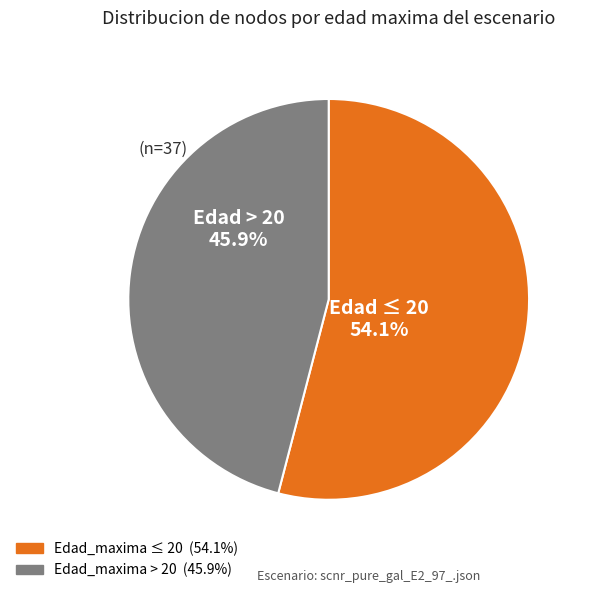

Is there a majority slice in this chart?

Yes